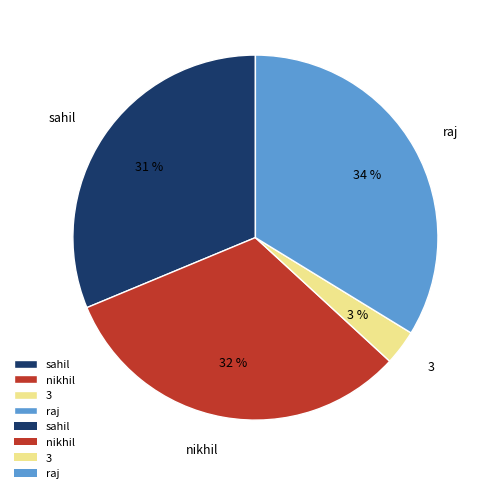

What is the ratio of the value at 3 to the value at sahil?

0.1